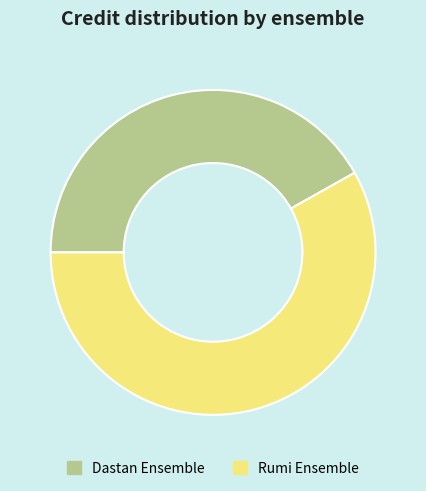

How many segments does this pie chart have?

2